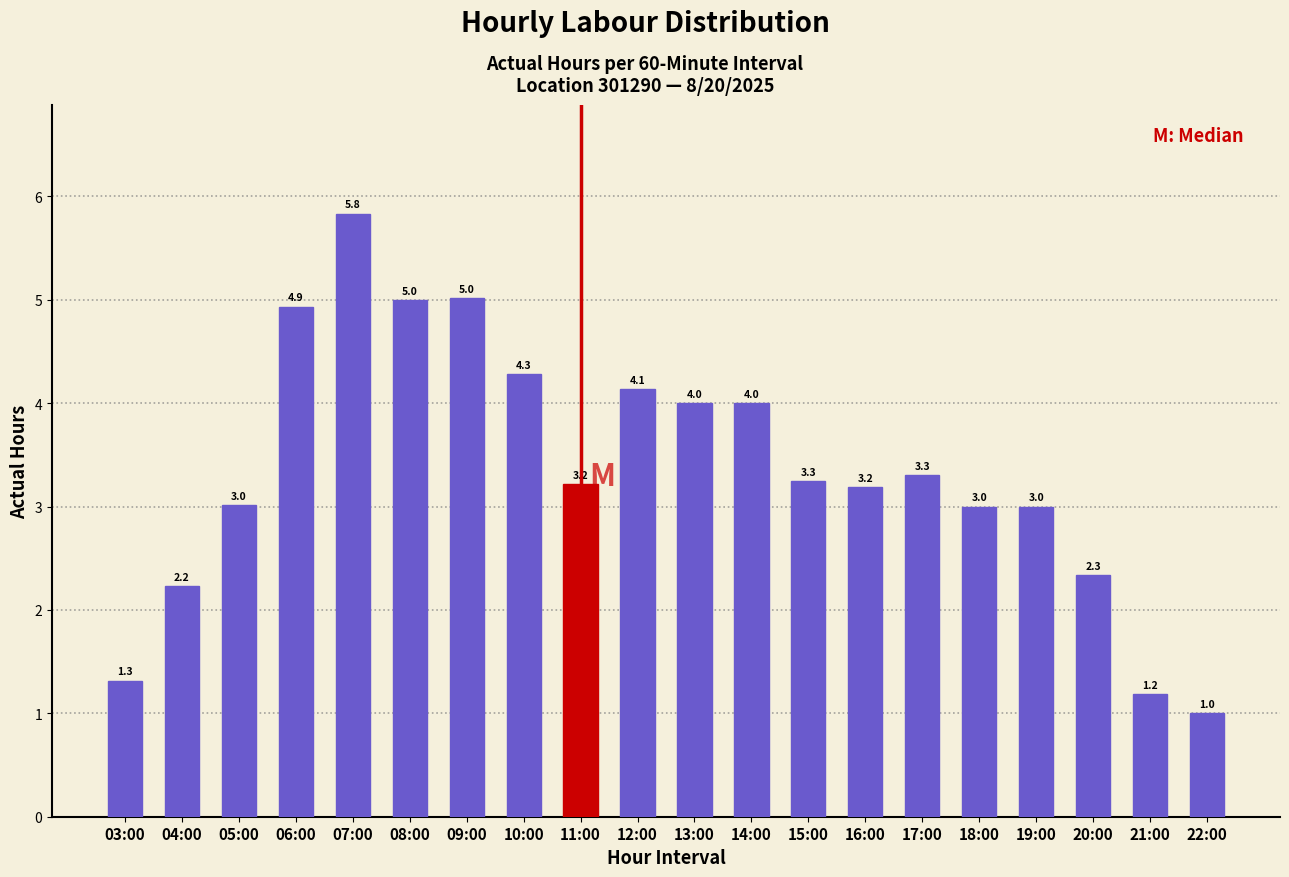

Reading right to left, what are all the values shown in this chart?

1.0	1.2	2.3	3.0	3.0	3.3	3.2	3.3	4.0	4.0	4.1	3.2	4.3	5.0	5.0	5.8	4.9	3.0	2.2	1.3